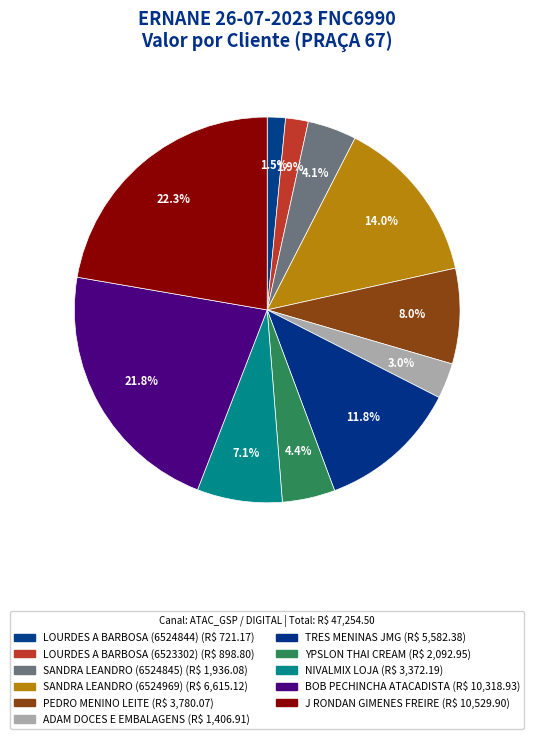

To the nearest percent, what portion does PEDRO MENINO LEITE represent?

8%